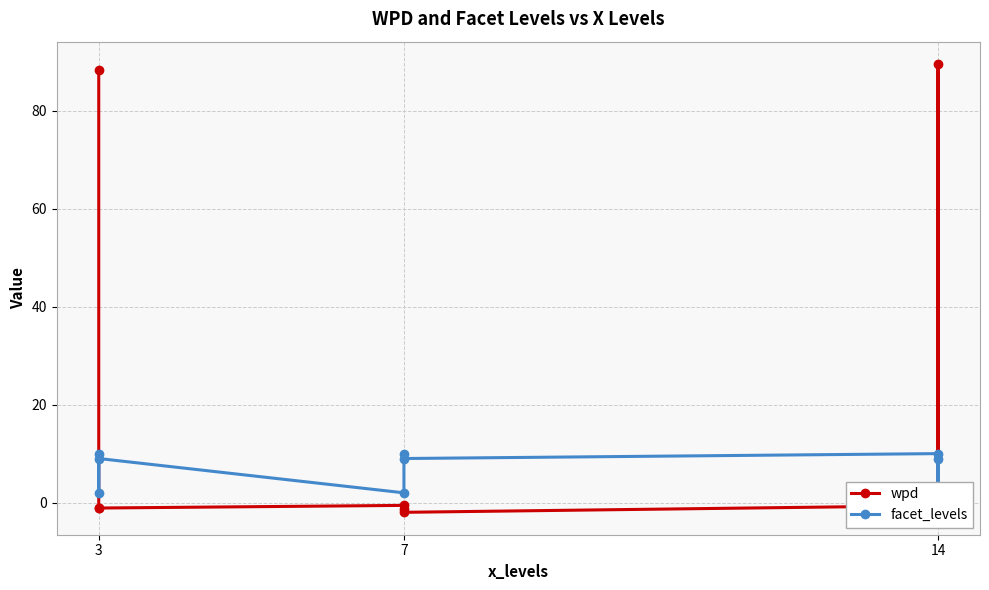

How many interior local valleys does the wpd series have?

2